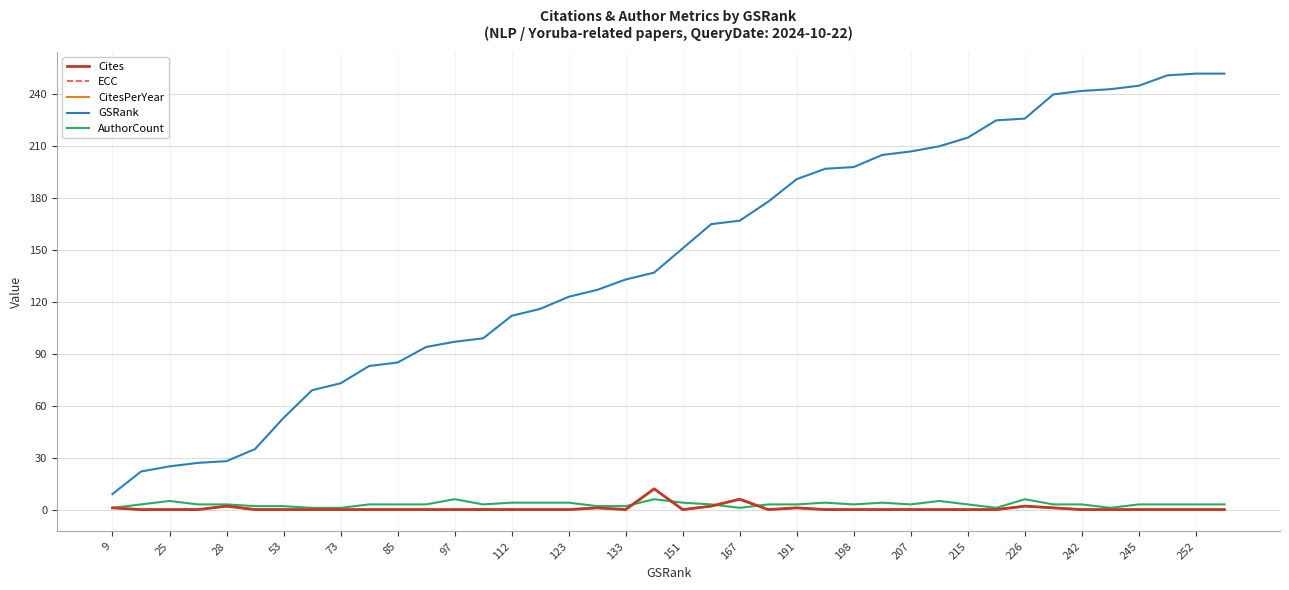

Does the chart have visible grid lines?

Yes